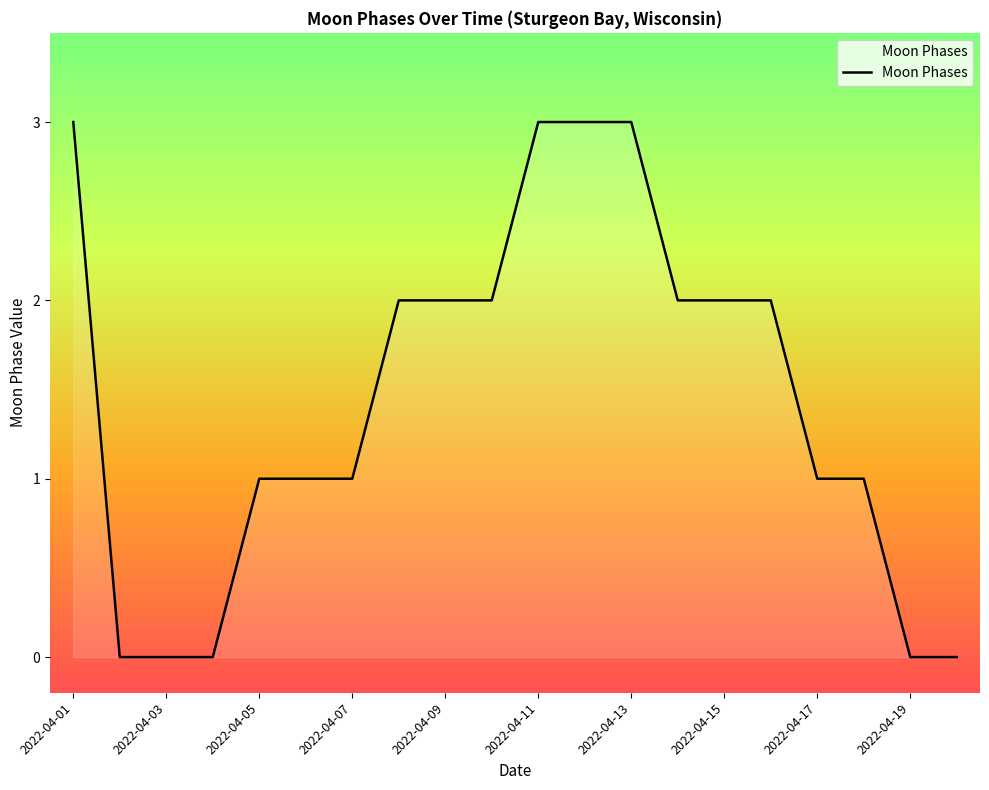

What is the maximum value shown in the chart?

3